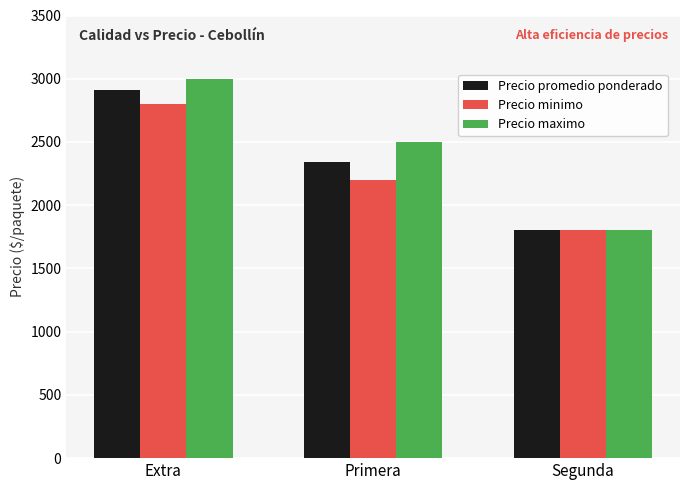

Which category has the lowest value across all series?

Segunda